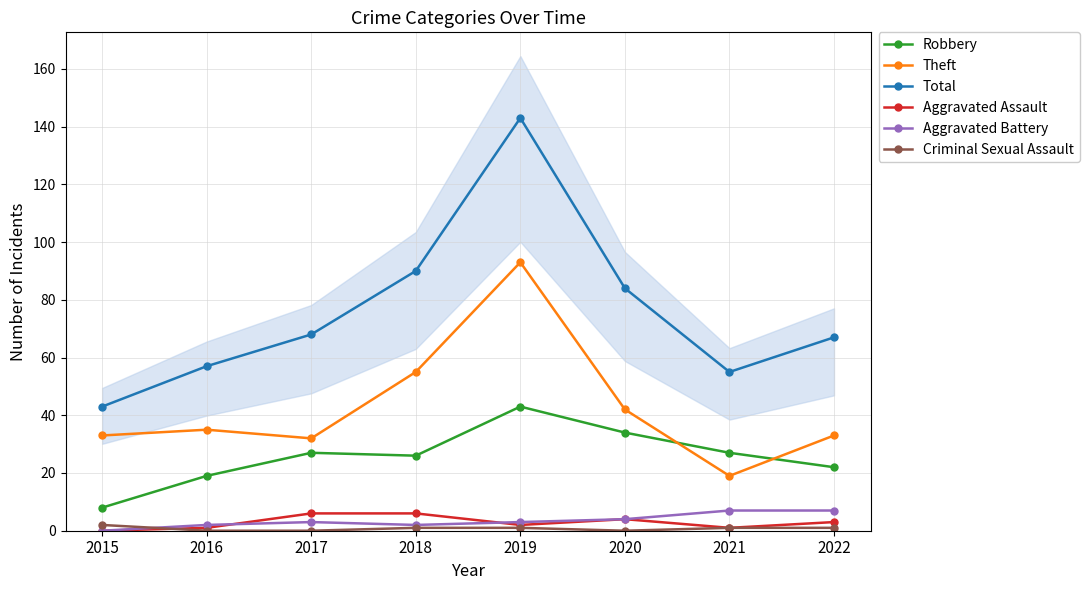

Read the Aggravated Battery value at 2017.

3